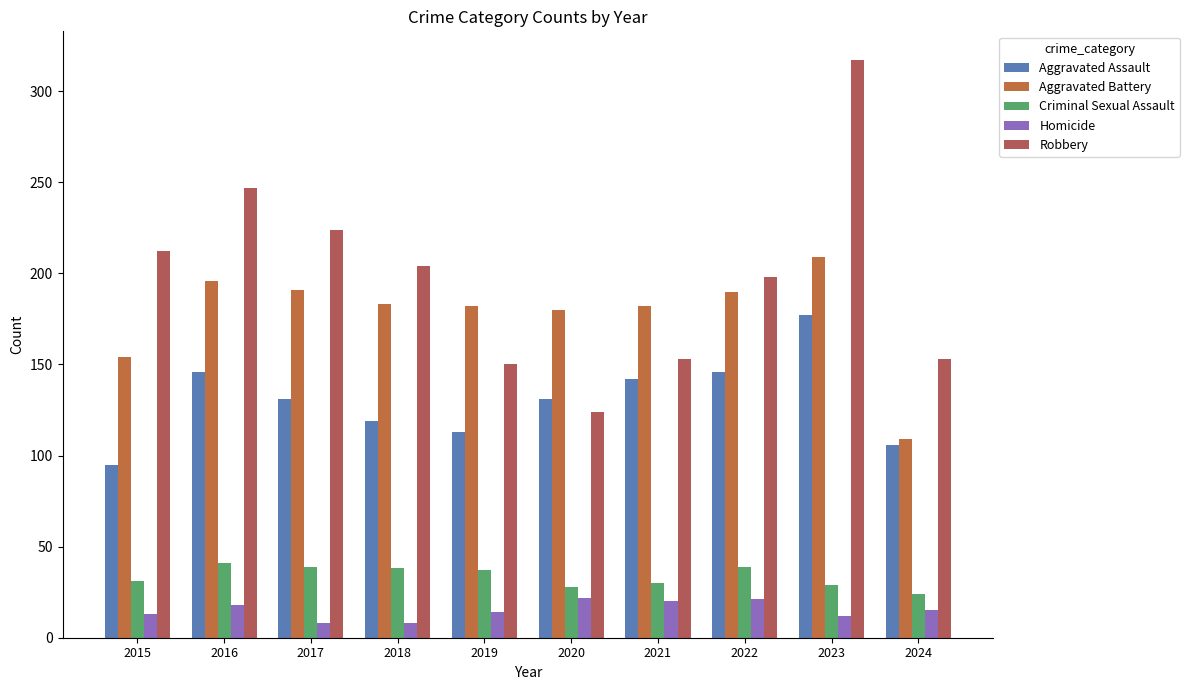

Reading right to left, extract all data points from this chart.

Aggravated Assault: 2024=106	2023=177	2022=146	2021=142	2020=131	2019=113	2018=119	2017=131	2016=146	2015=95
Aggravated Battery: 2024=109	2023=209	2022=190	2021=182	2020=180	2019=182	2018=183	2017=191	2016=196	2015=154
Criminal Sexual Assault: 2024=24	2023=29	2022=39	2021=30	2020=28	2019=37	2018=38	2017=39	2016=41	2015=31
Homicide: 2024=15	2023=12	2022=21	2021=20	2020=22	2019=14	2018=8	2017=8	2016=18	2015=13
Robbery: 2024=153	2023=317	2022=198	2021=153	2020=124	2019=150	2018=204	2017=224	2016=247	2015=212